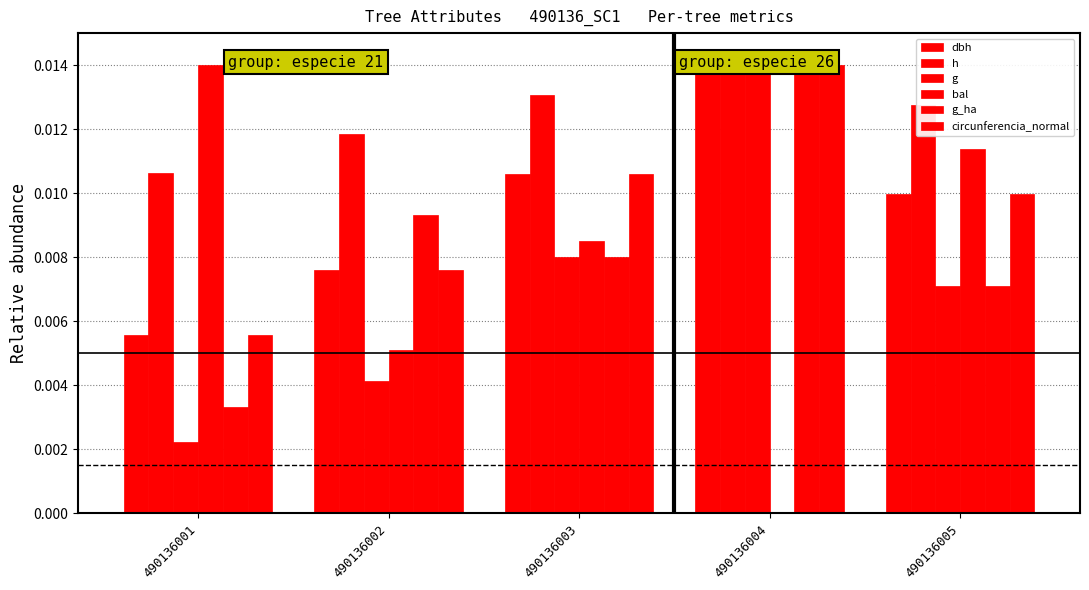

The circunferencia_normal series shows 0.0 at 490136004. True or false?

False